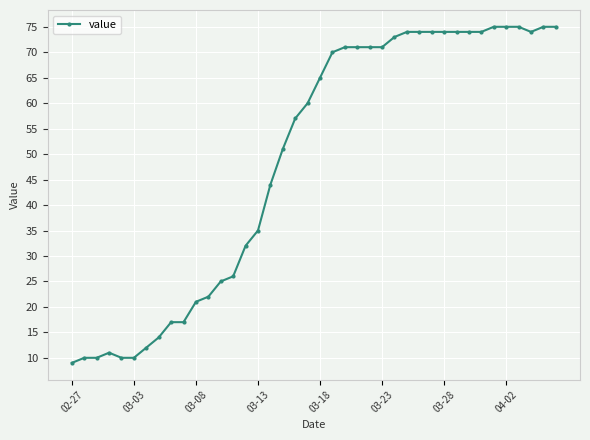

Is this an area chart (filled region under the line)?

No